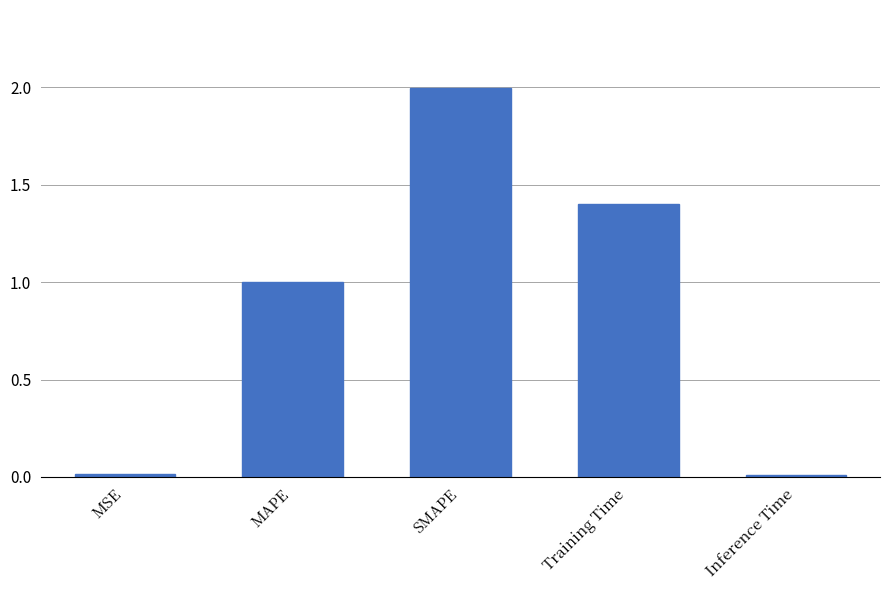

Between Inference Time and SMAPE, which is larger?

SMAPE